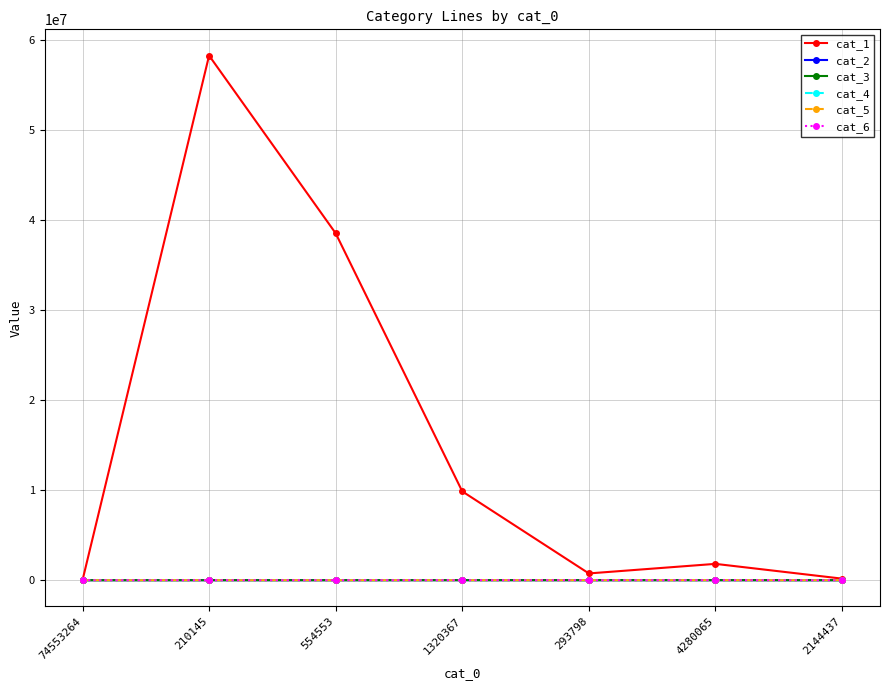

Which series has the widest spread of values?

cat_1